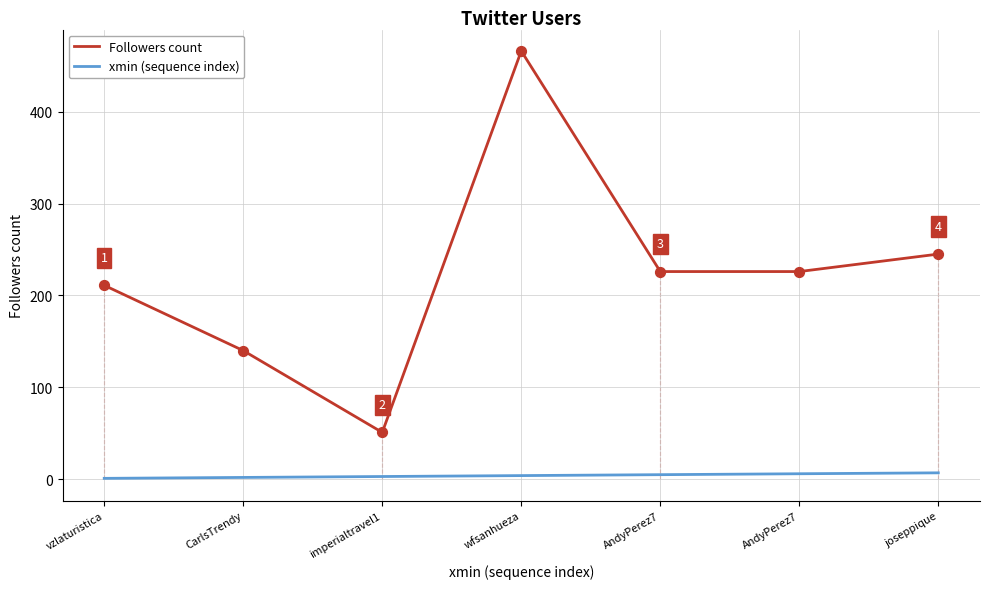

At which category is the sum across all series the highest?

wfsanhueza